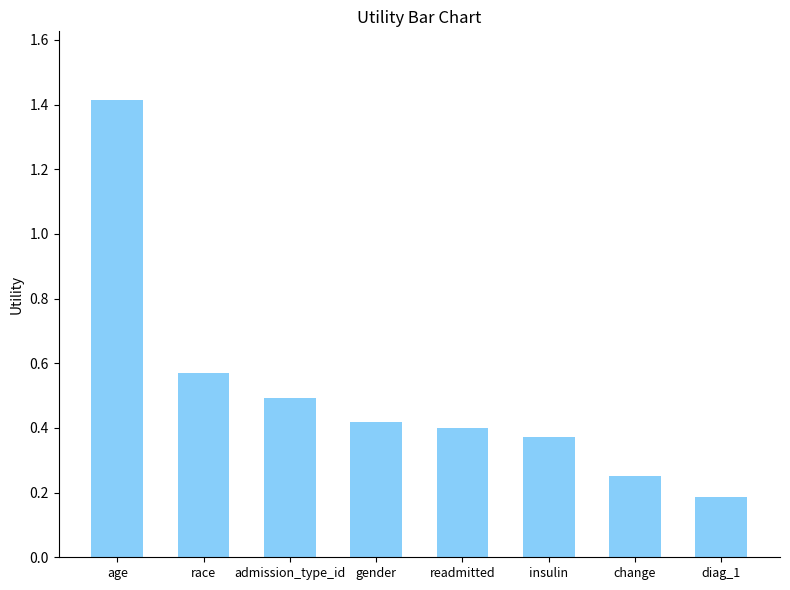

What is the sum of all values?

4.1